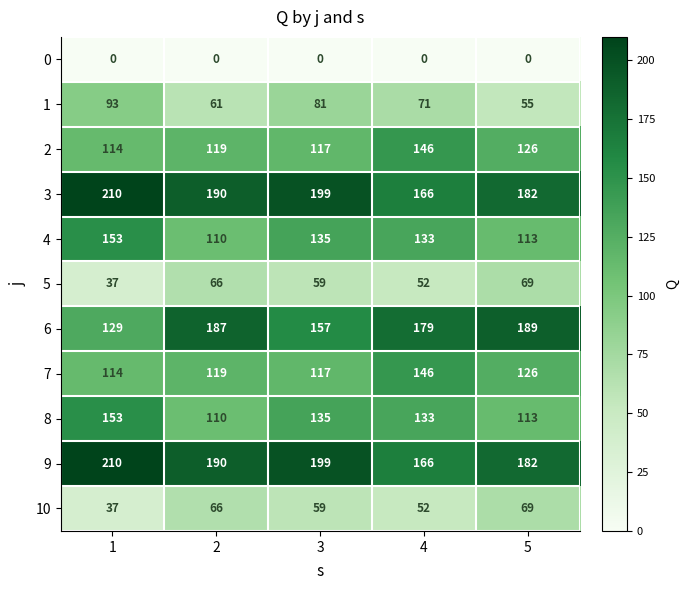

What is the greatest value displayed?

210